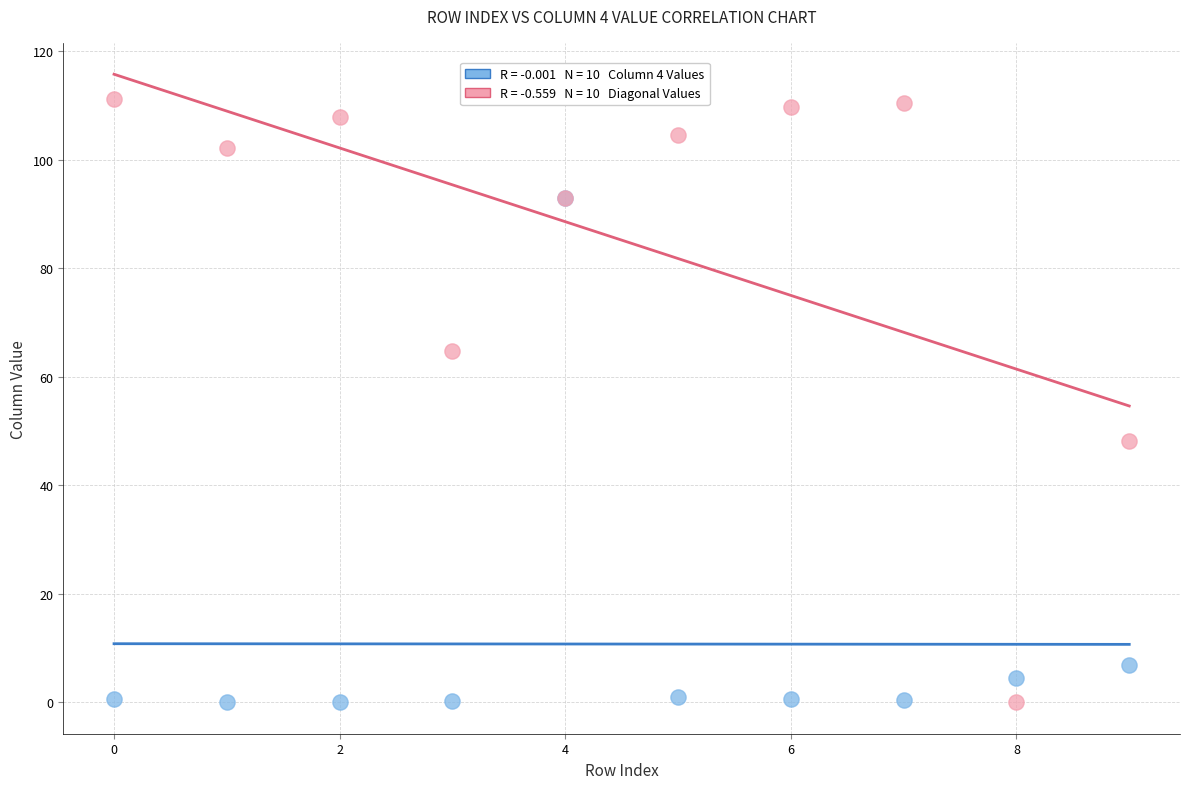

Across all series, what Y value is closest to 55?

48.2